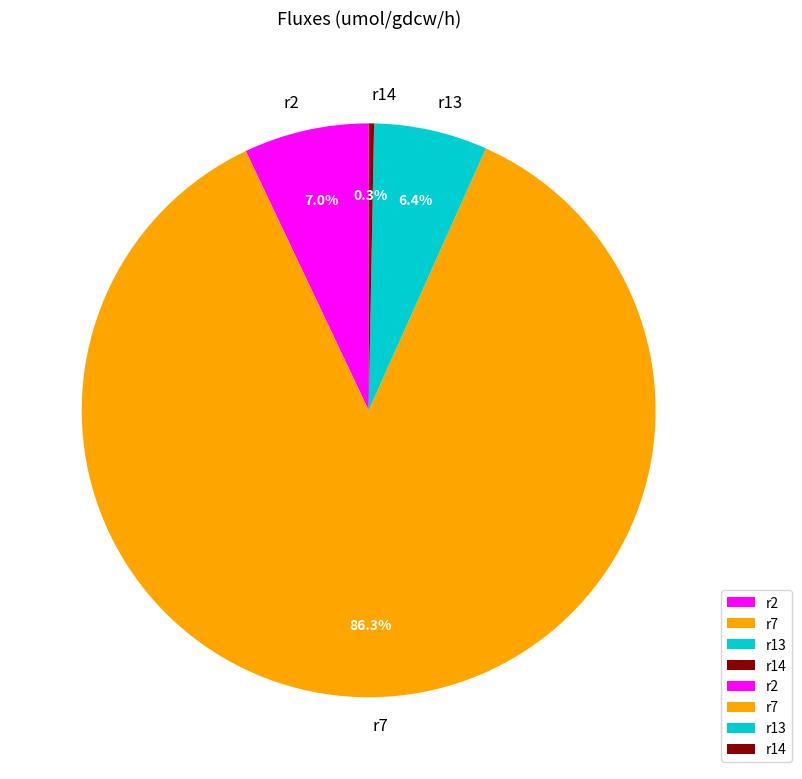

What is the total percentage of r14 and r2?

7.3%